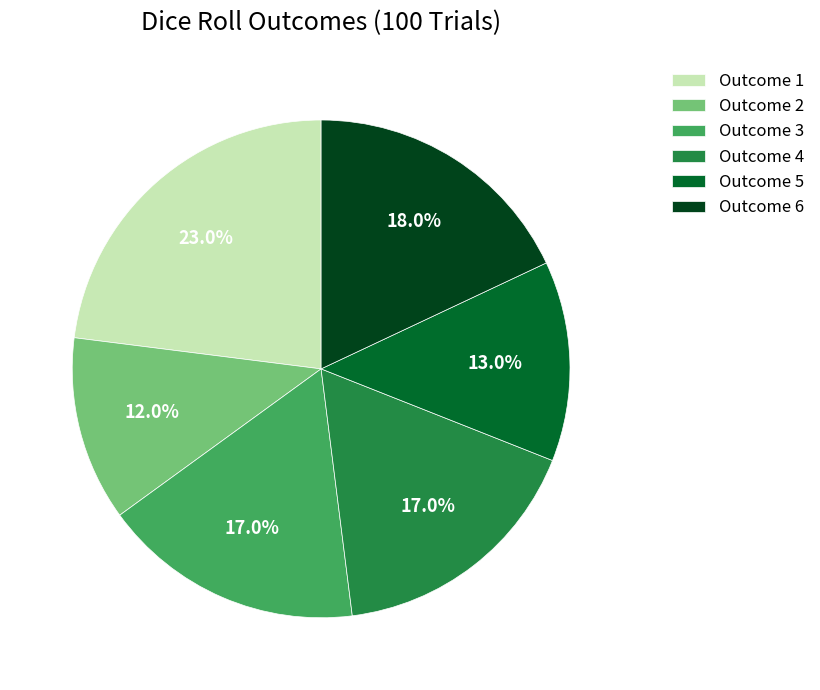

Is it true that Outcome 6 is 18% of the pie?

True